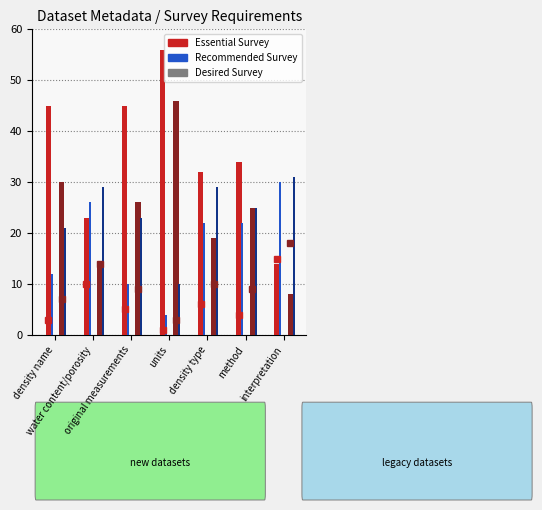

What is the label of the 7th bar from the right?

density name